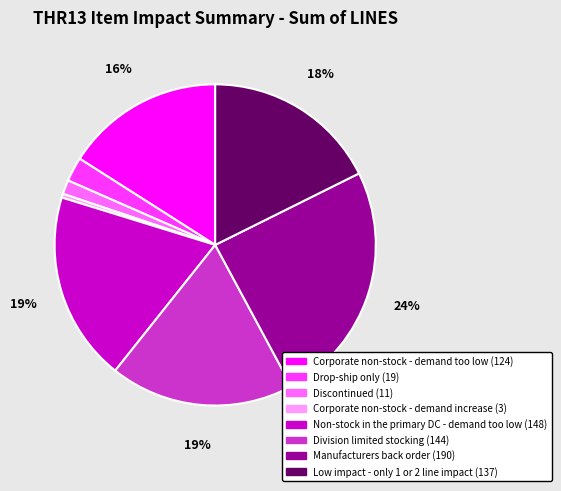

What is the smallest slice in the pie chart?

Corporate non-stock - demand increase